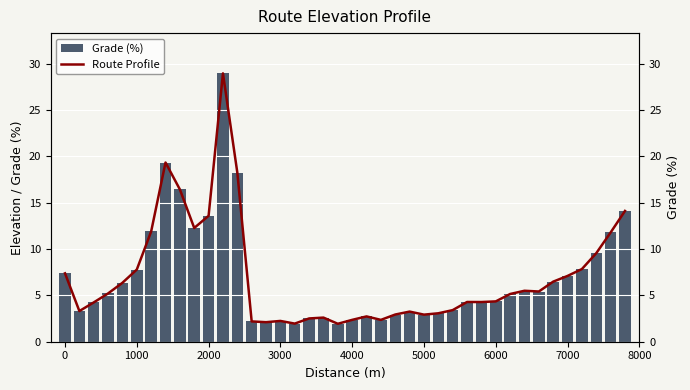

How many distinct data groups are displayed?

2